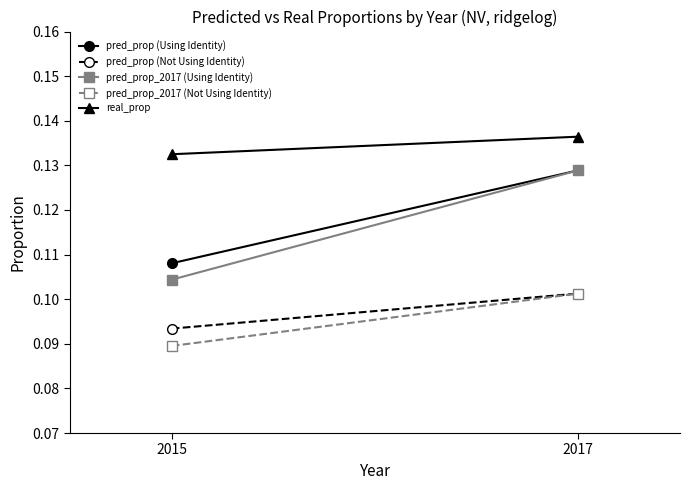

At which category is the sum across all series the highest?

2017